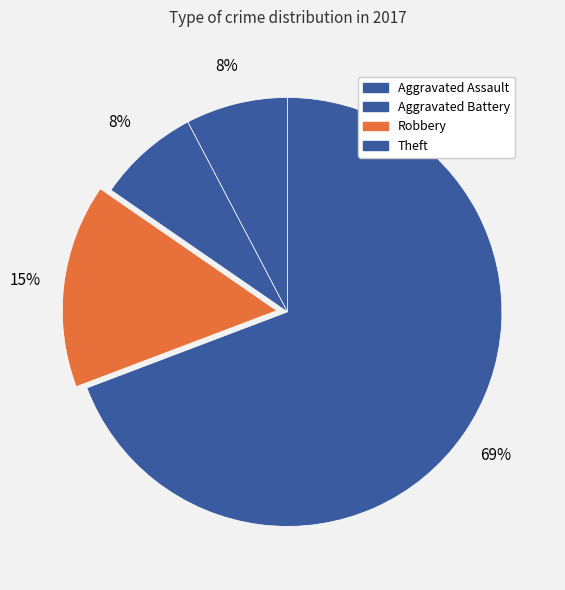

What percentage do Aggravated Battery and Aggravated Assault together represent?

15.4%